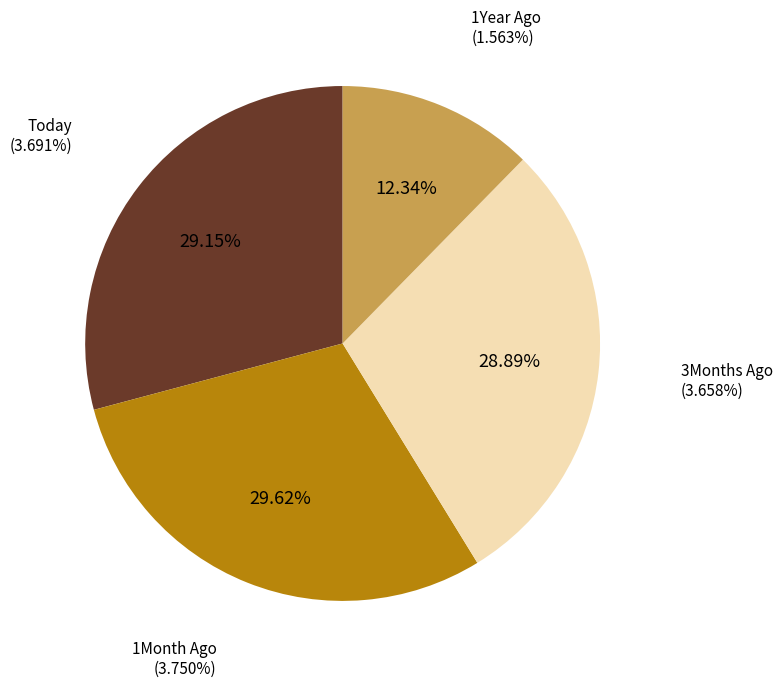

To the nearest percent, what is the average slice percentage?

25%